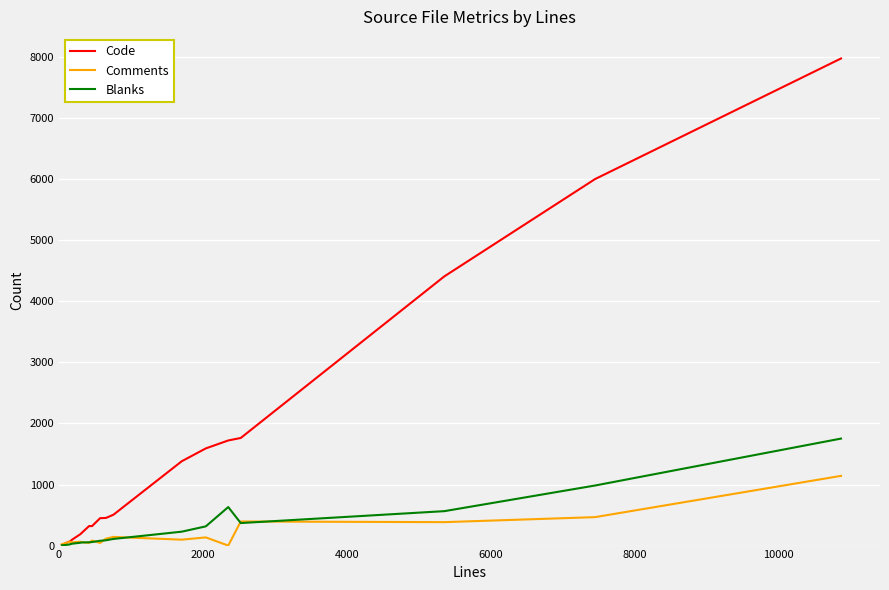

Rank the series by their maximum value, from lowest to highest.

Comments, Blanks, Code